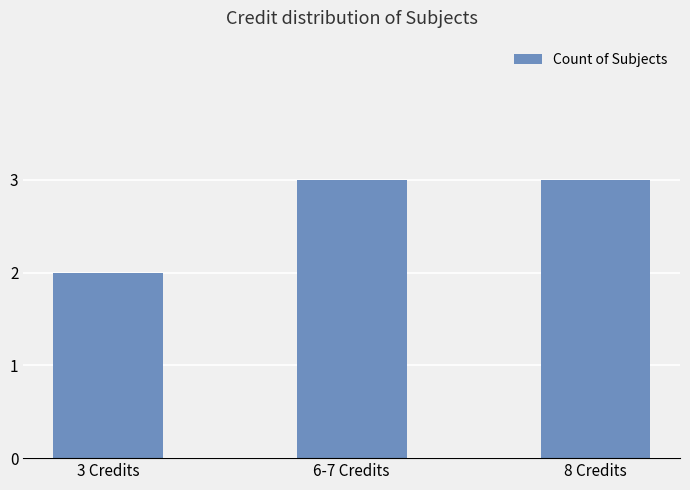

Reading left to right, list all the values displayed in this chart.

3 Credits=2	6-7 Credits=3	8 Credits=3